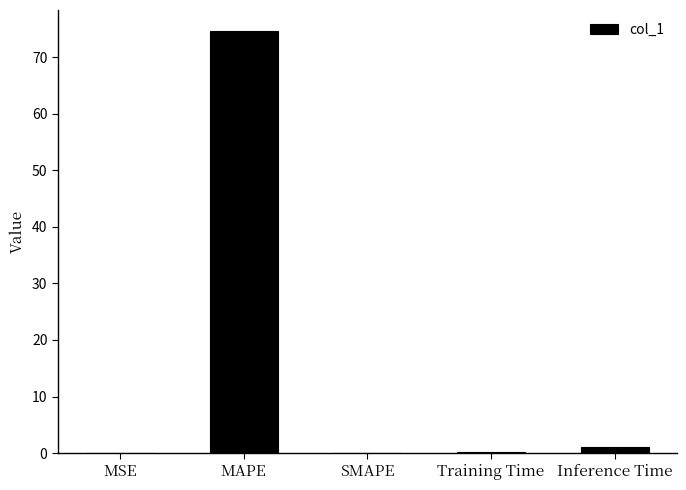

The chart shows a value of 0.0 at SMAPE. True or false?

True